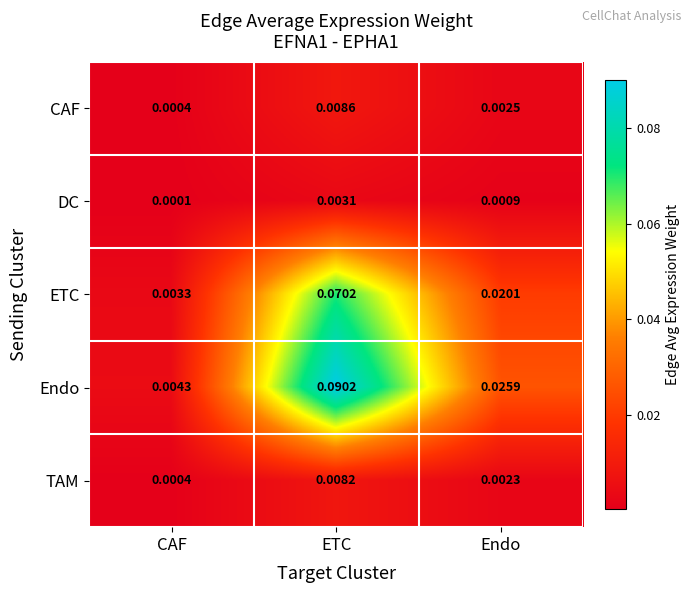

Which category has the lowest value across all series?

CAF